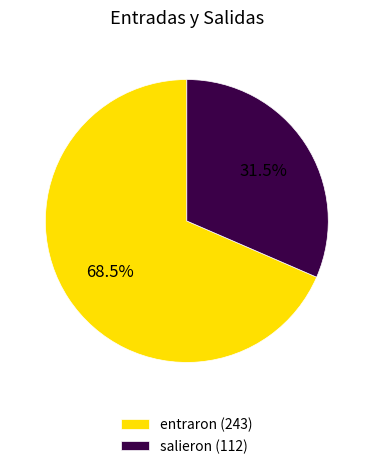

Which has a higher value, entraron (243) or salieron (112)?

entraron (243)